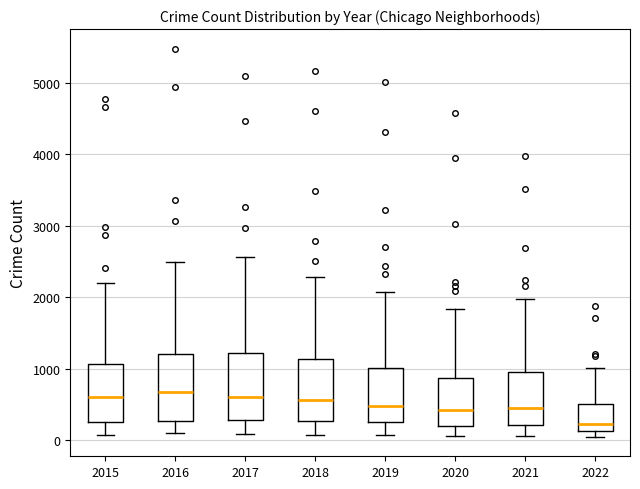

Reading left to right, transcribe this box plot: for each box, give where its median line is, the range the box spans, and where its two whiskers end, as read against the y-axis. The values are not printed on the chart, so give them approximately, as read against the axis.

2015: median 600, box 300 to 1100, whiskers 100 to 2200
2016: median 700, box 300 to 1200, whiskers 100 to 2500
2017: median 600, box 300 to 1200, whiskers 100 to 2600
2018: median 600, box 300 to 1100, whiskers 100 to 2300
2019: median 500, box 300 to 1000, whiskers 100 to 2100
2020: median 400, box 200 to 900, whiskers 100 to 1800
2021: median 500, box 200 to 1000, whiskers 100 to 2000
2022: median 200, box 100 to 500, whiskers 0 to 1000